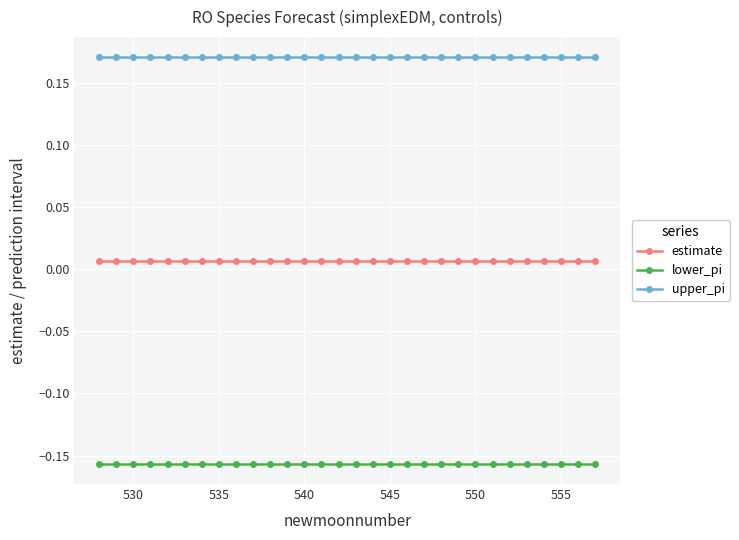

What is the sum of all lower_pi values?

-4.7